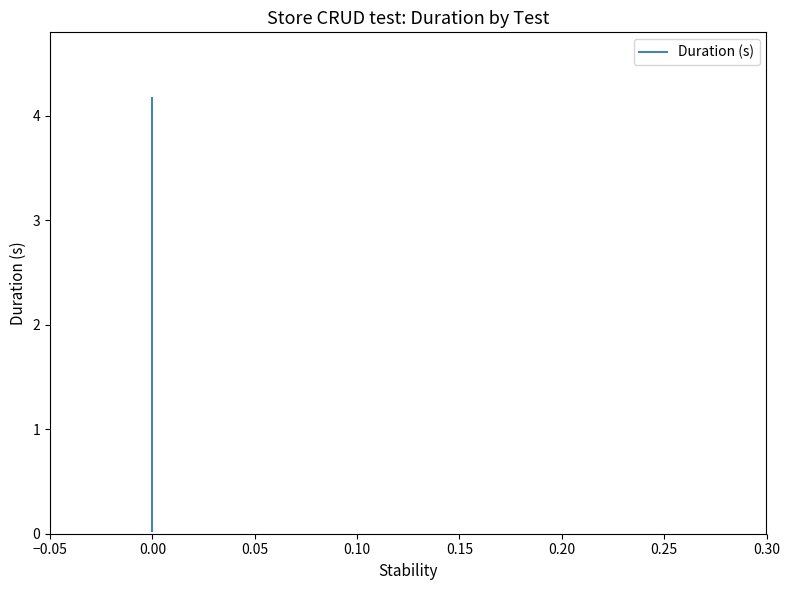

How many data points are less than 4?

2